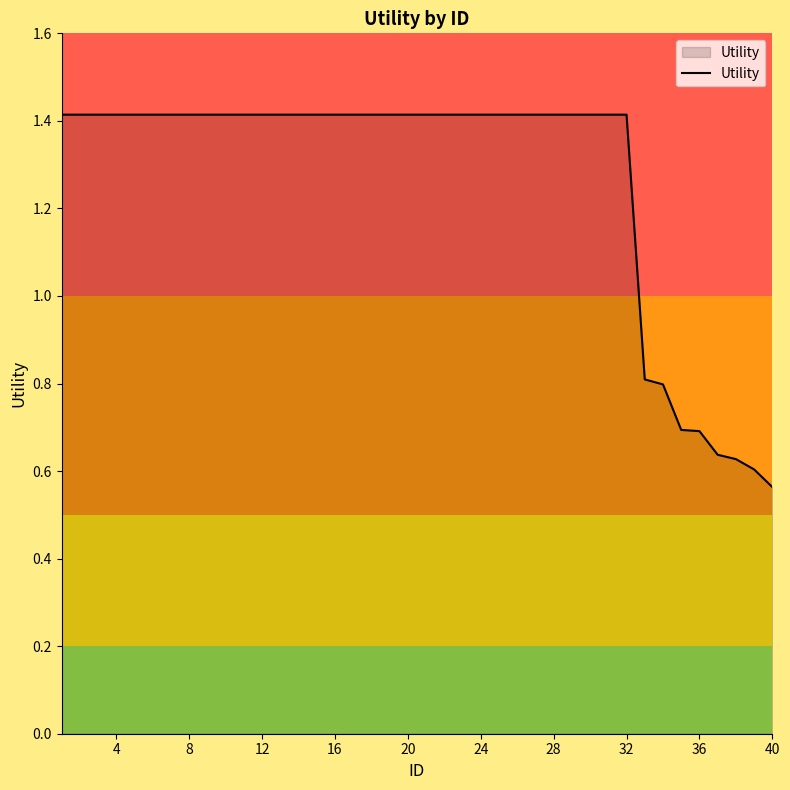

What is the maximum value shown in the chart?

1.4